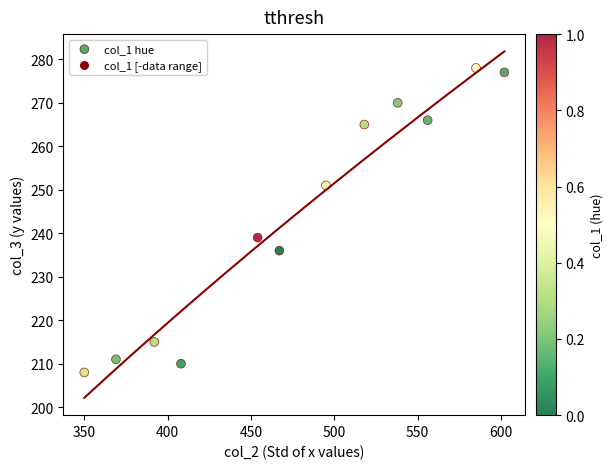

What is the average Y value?

244